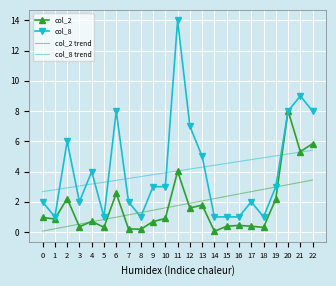

What is the difference between the second highest and second lowest values in the col_8 series?

8.0